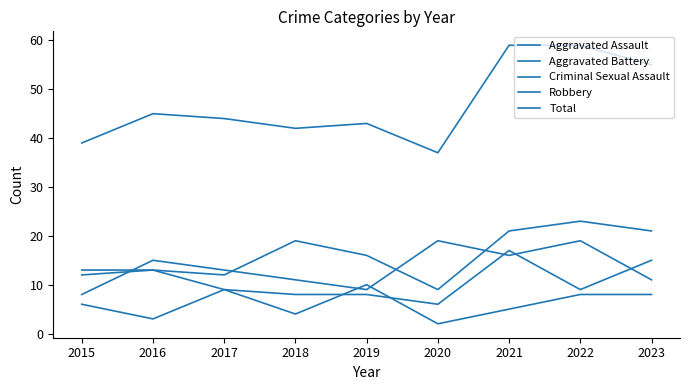

At how many categories does at least one series exceed 53?

3